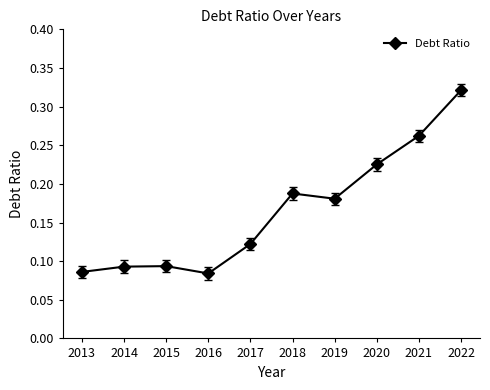

The chart shows a value of 0.4 at 2020. True or false?

False